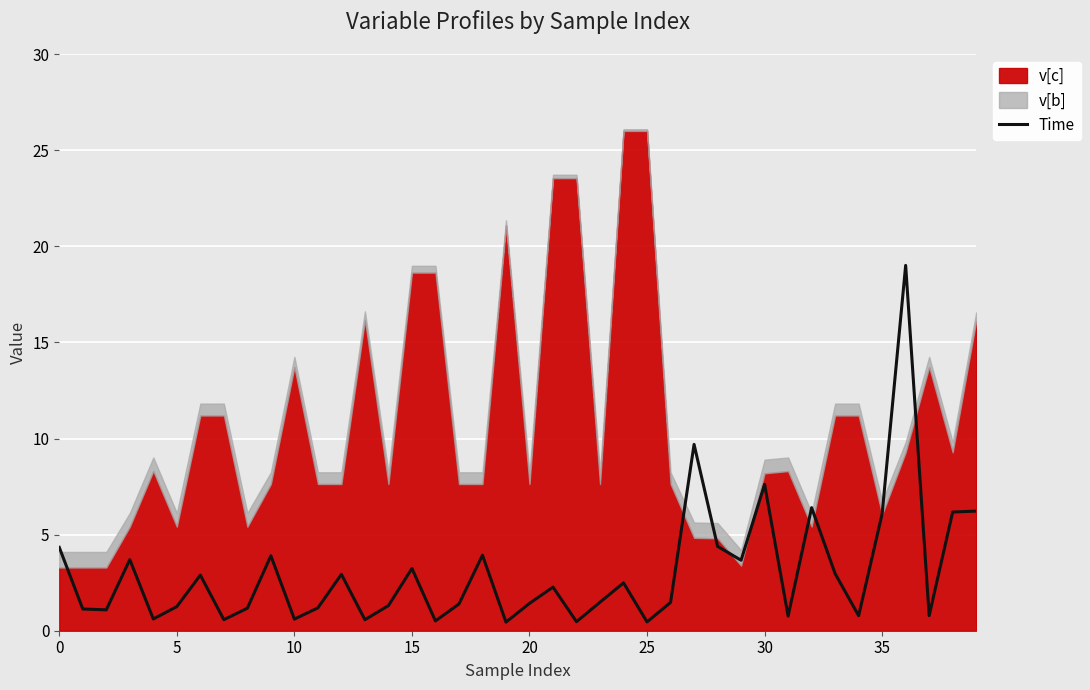

How many points are higher than both their immediate neighbors (excluding endpoints)?

12